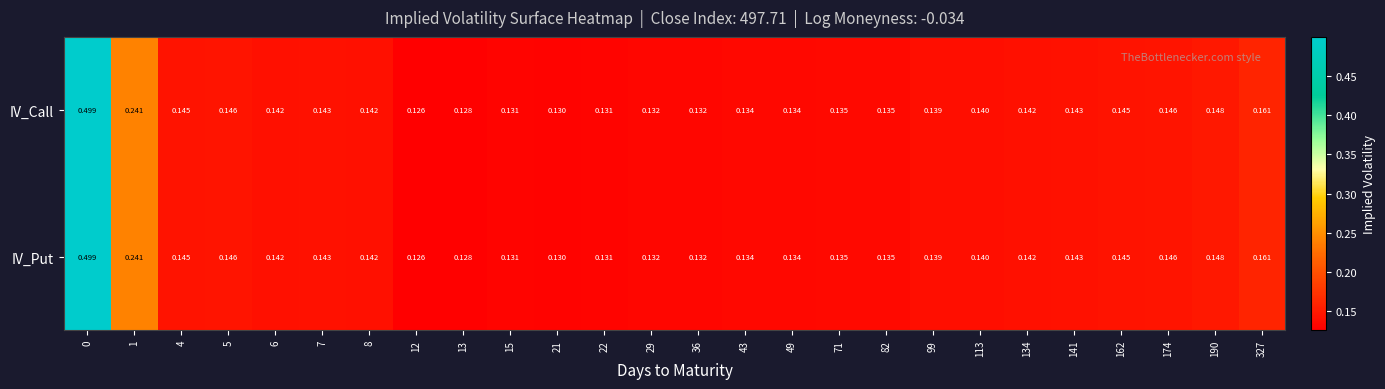

How many data points does each series have?

26